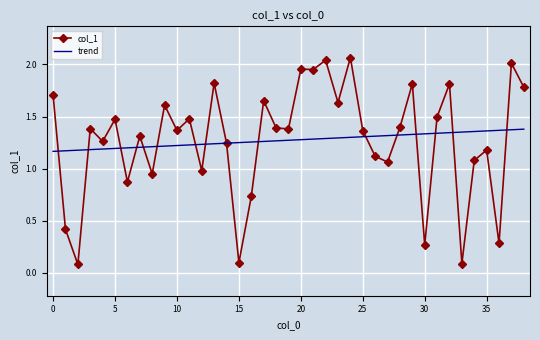

Which series has the widest spread of values?

col_1